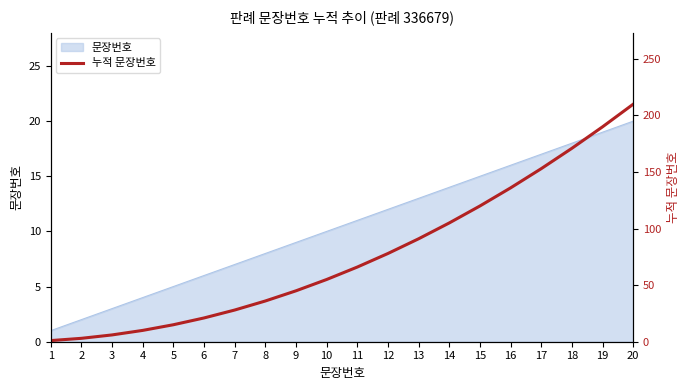

List the labels in order of value, smallest first.

1, 2, 3, 4, 5, 6, 7, 8, 9, 10, 11, 12, 13, 14, 15, 16, 17, 18, 19, 20